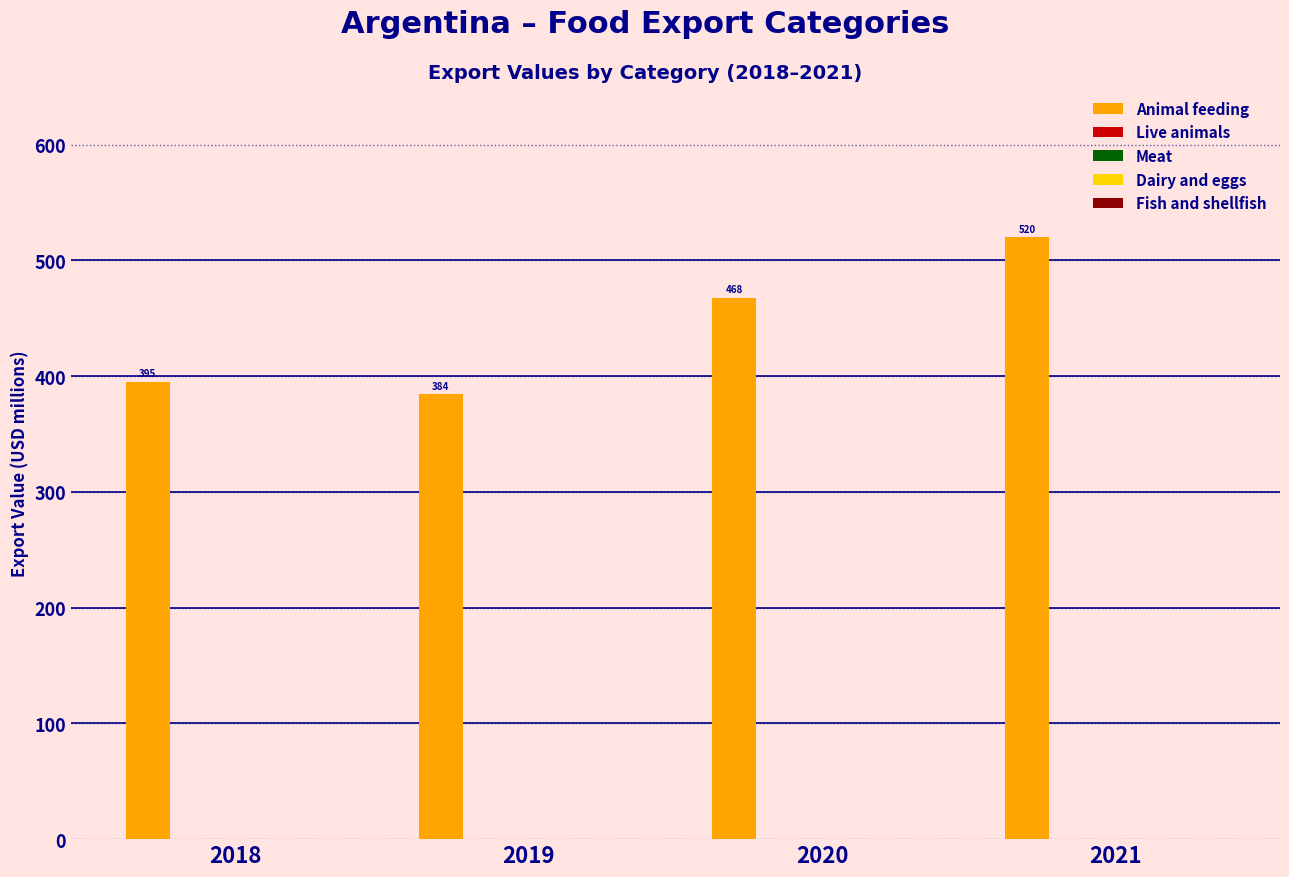

What is the value of the 1st bar from the left?

395.1